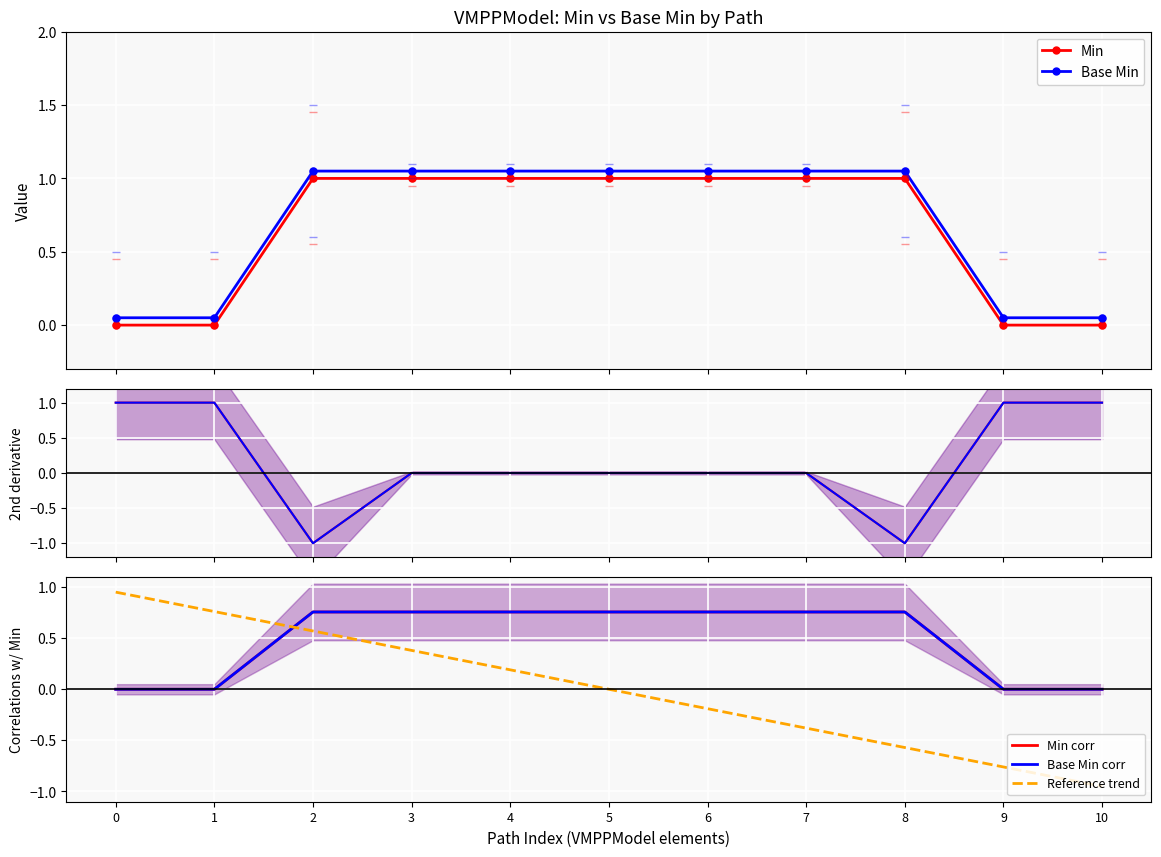

Reading left to right, what are all the values shown in this chart?

Min: 0	0	1	1	1	1	1	1	1	0	0
Base Min: 0	0	1	1	1	1	1	1	1	0	0